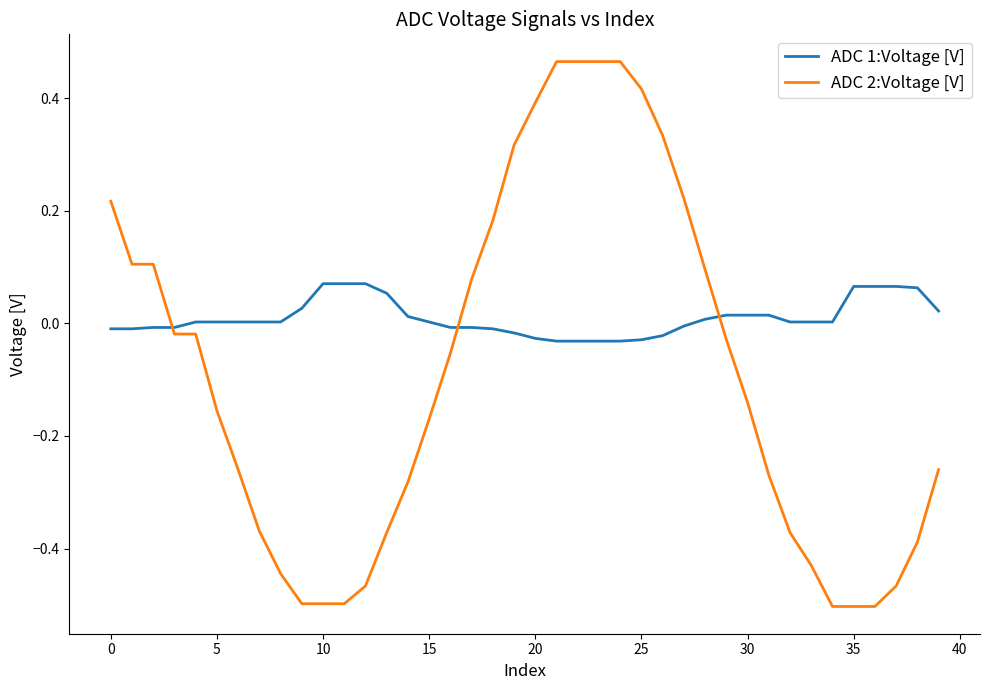

List the series in order of their peak value, lowest first.

ADC 1:Voltage [V], ADC 2:Voltage [V]